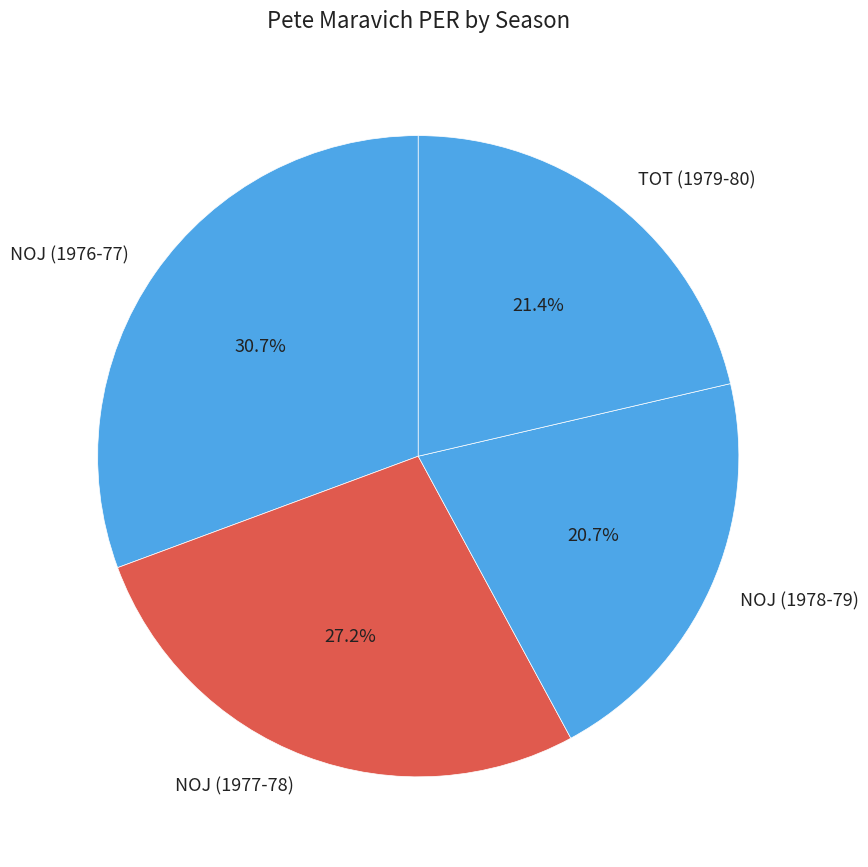

Between NOJ (1976-77) and TOT (1979-80), which is larger?

NOJ (1976-77)